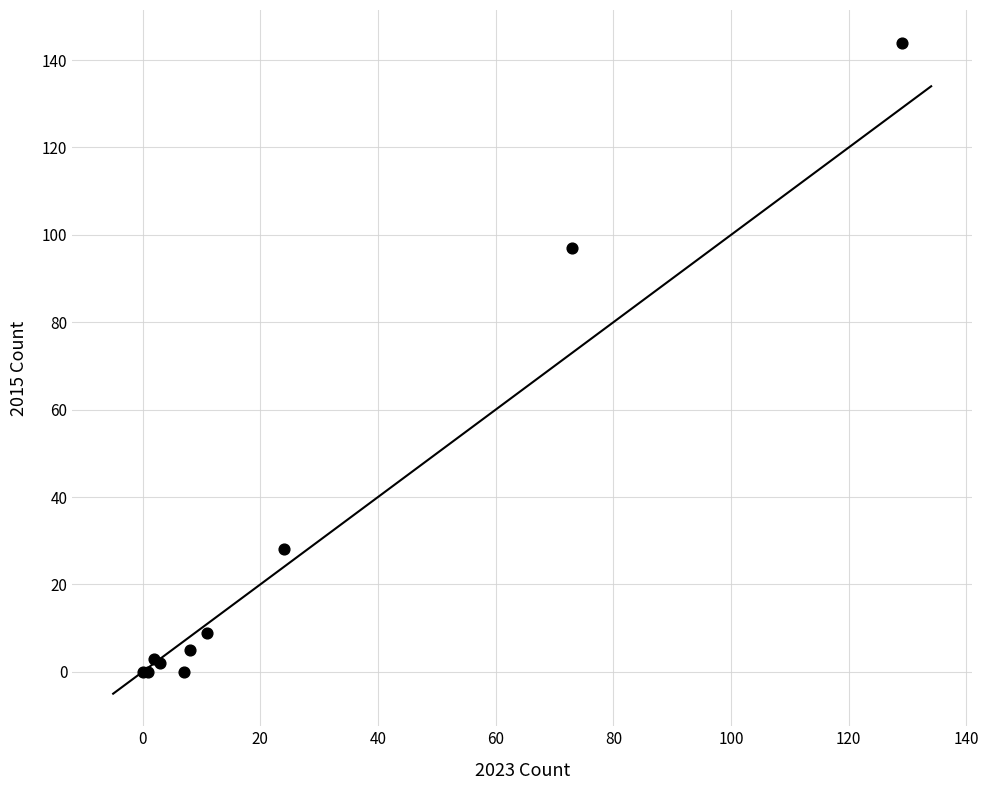

What Y value in the scatter plot is closest to 72?

97